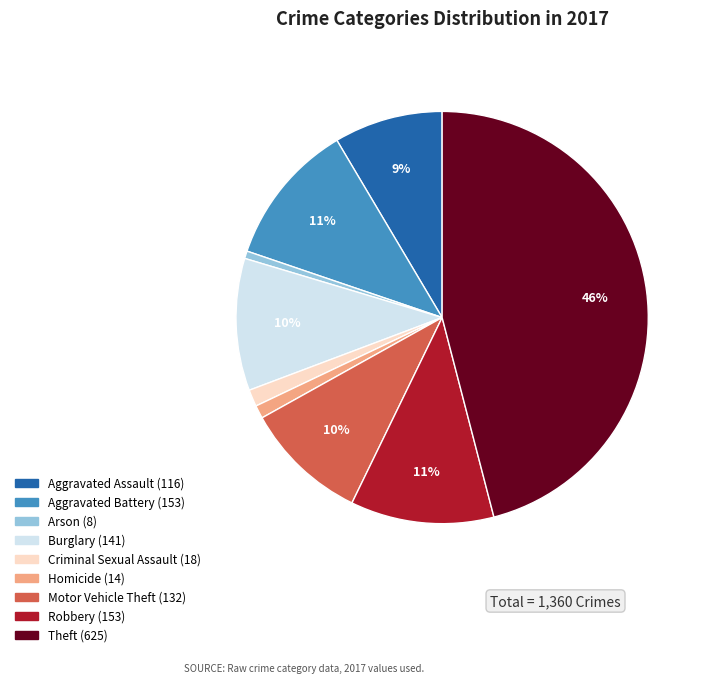

True or false: Robbery accounts for 11% of the total.

True